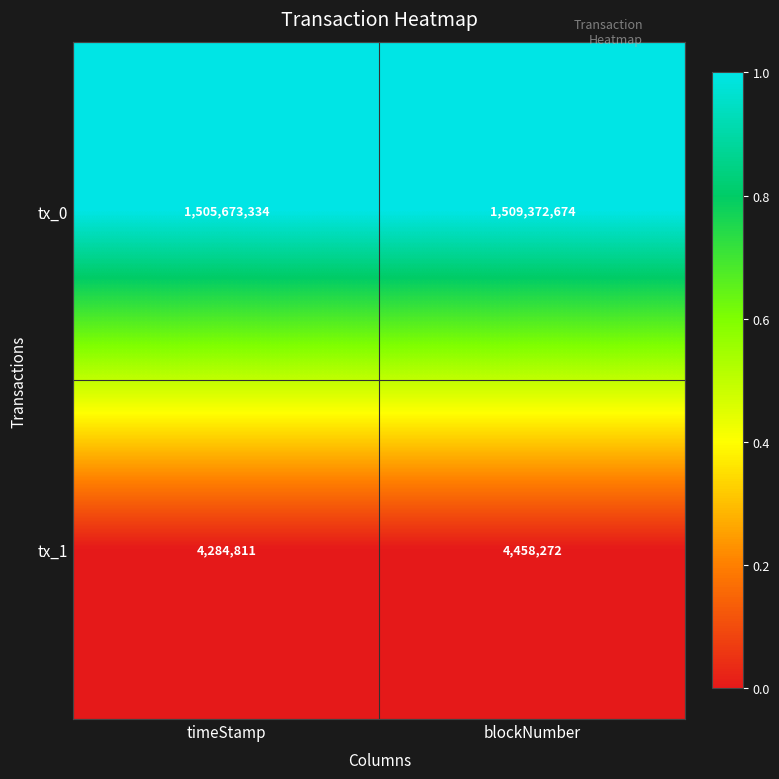

Which series has the largest range (max minus min)?

tx_0